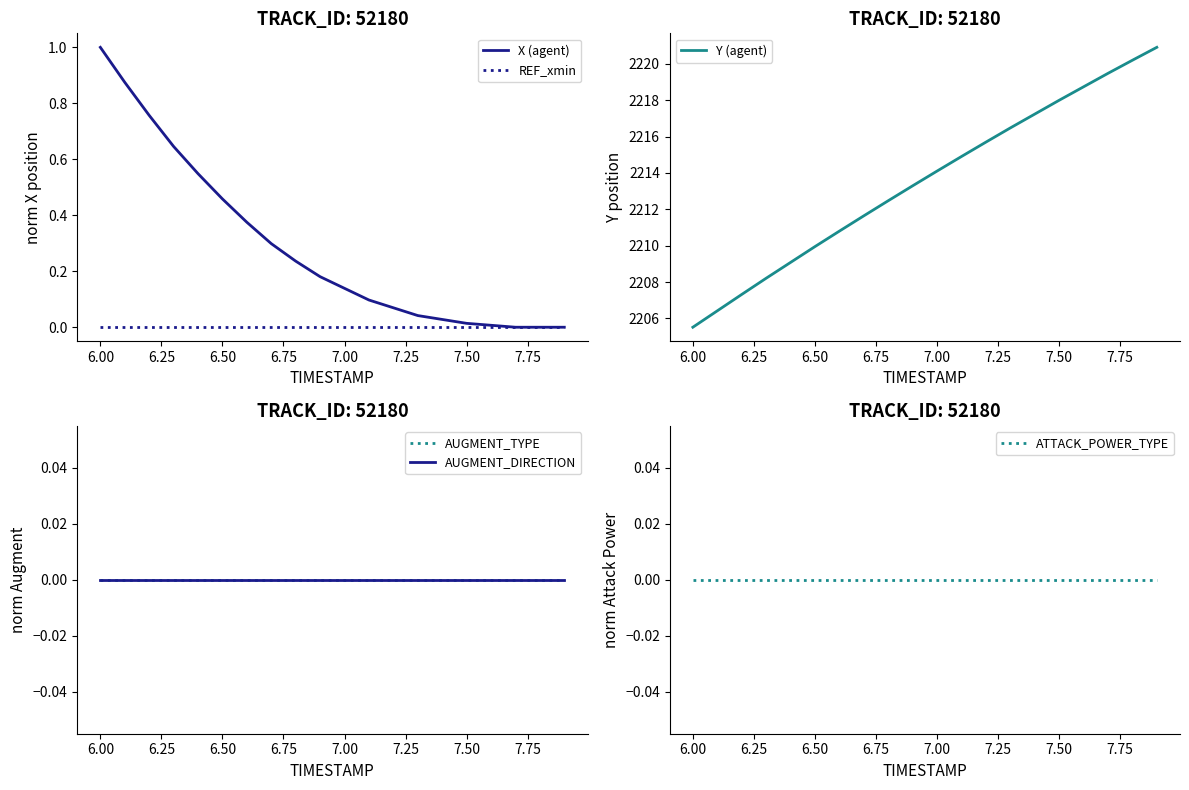

How many distinct data groups are displayed?

6